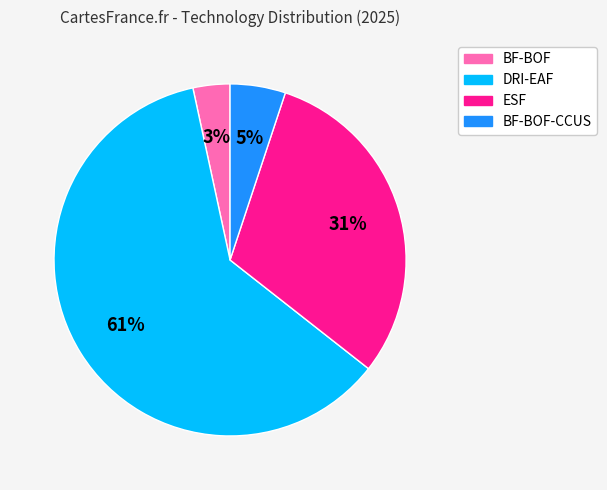

Count the number of slices in the pie.

4